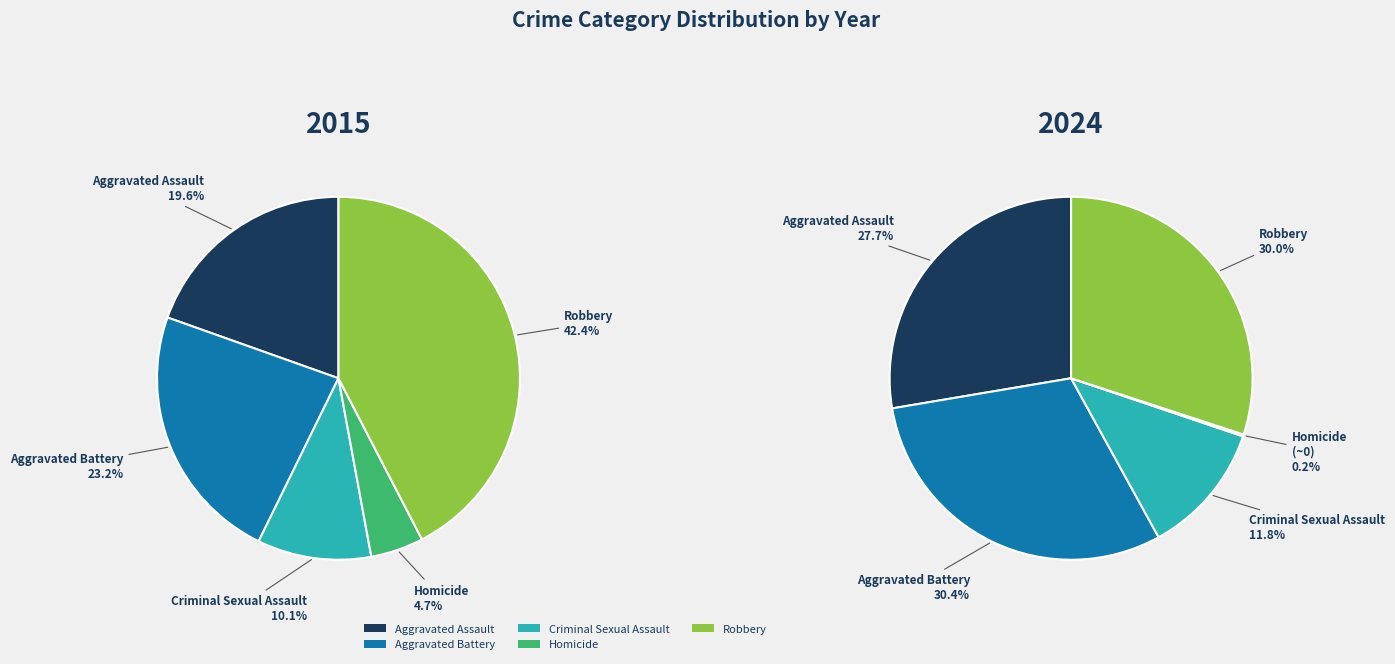

Which category has the biggest portion of the pie?

Robbery